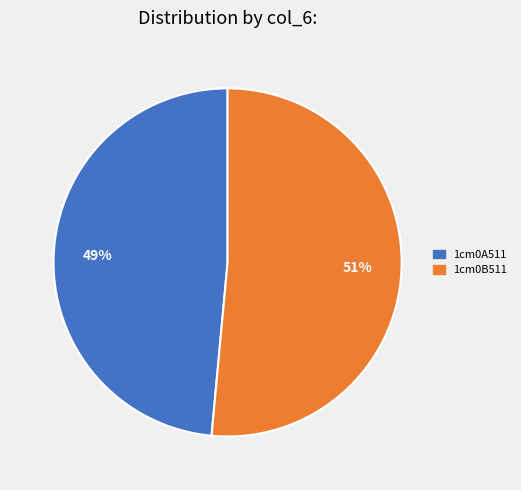

True or false: 1cm0B511 accounts for 43% of the total.

False